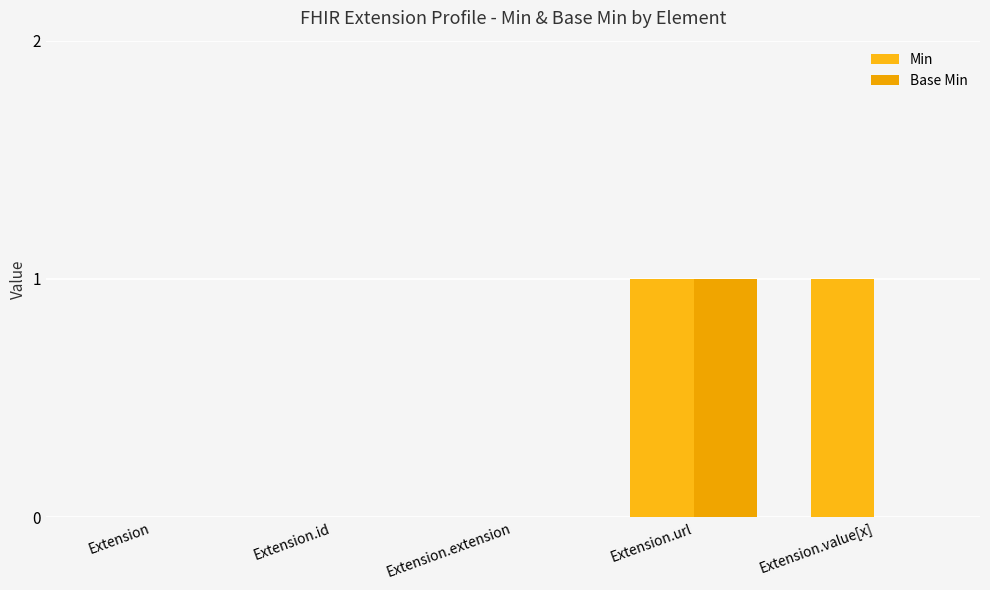

What is the label of the 1st bar from the right?

Extension.value[x]